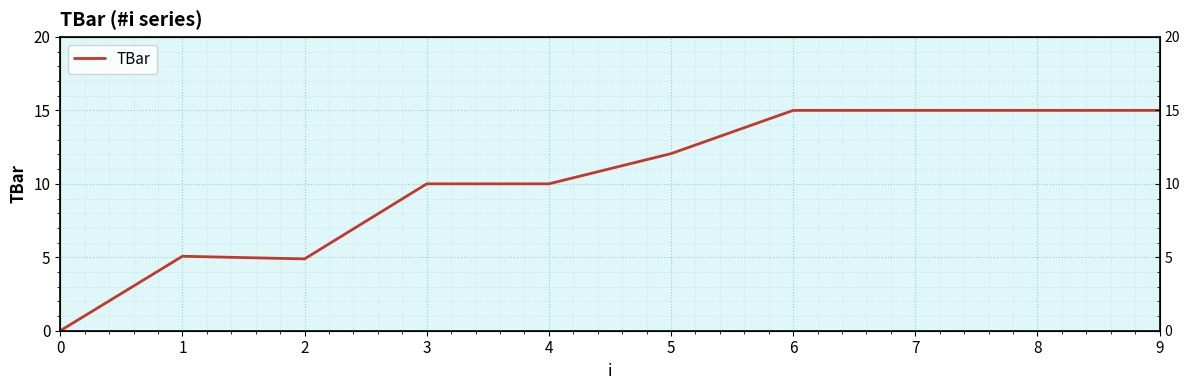

How many values are below 12?

5